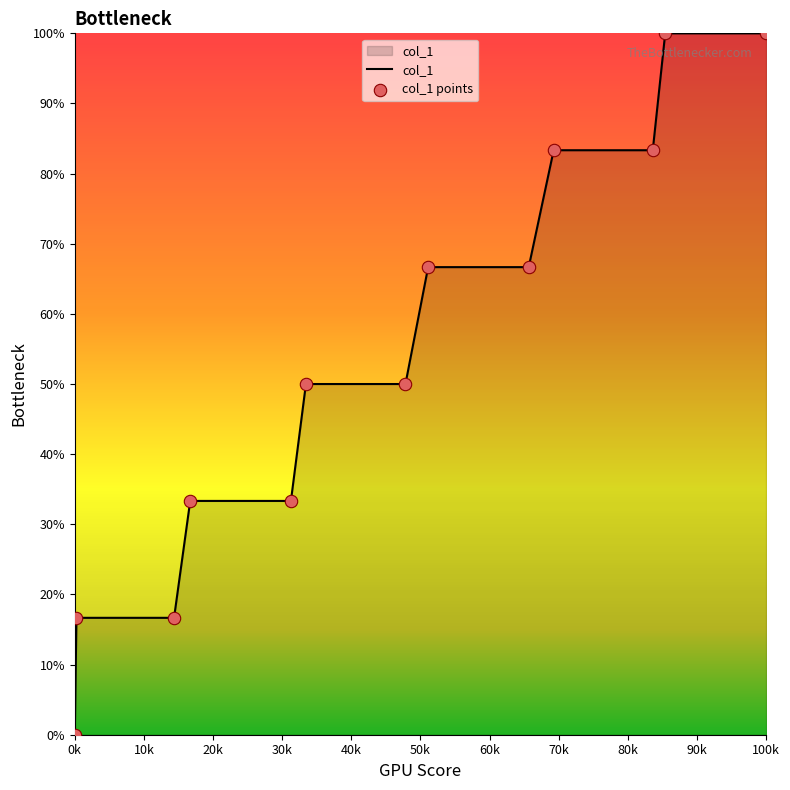

What is the greatest value displayed?

100.0